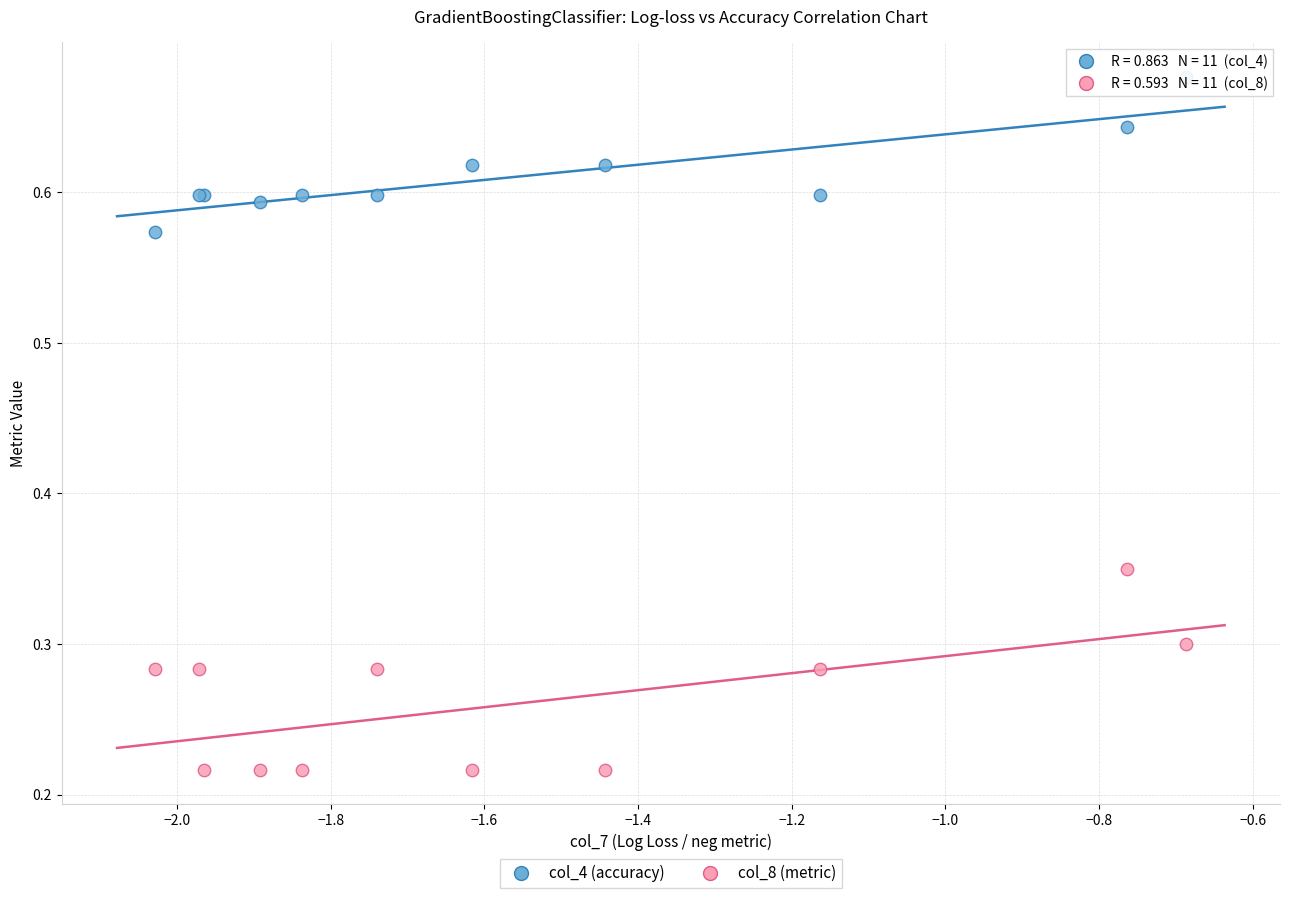

What are all the series names shown in the legend?

col_4 (accuracy), col_8 (metric)